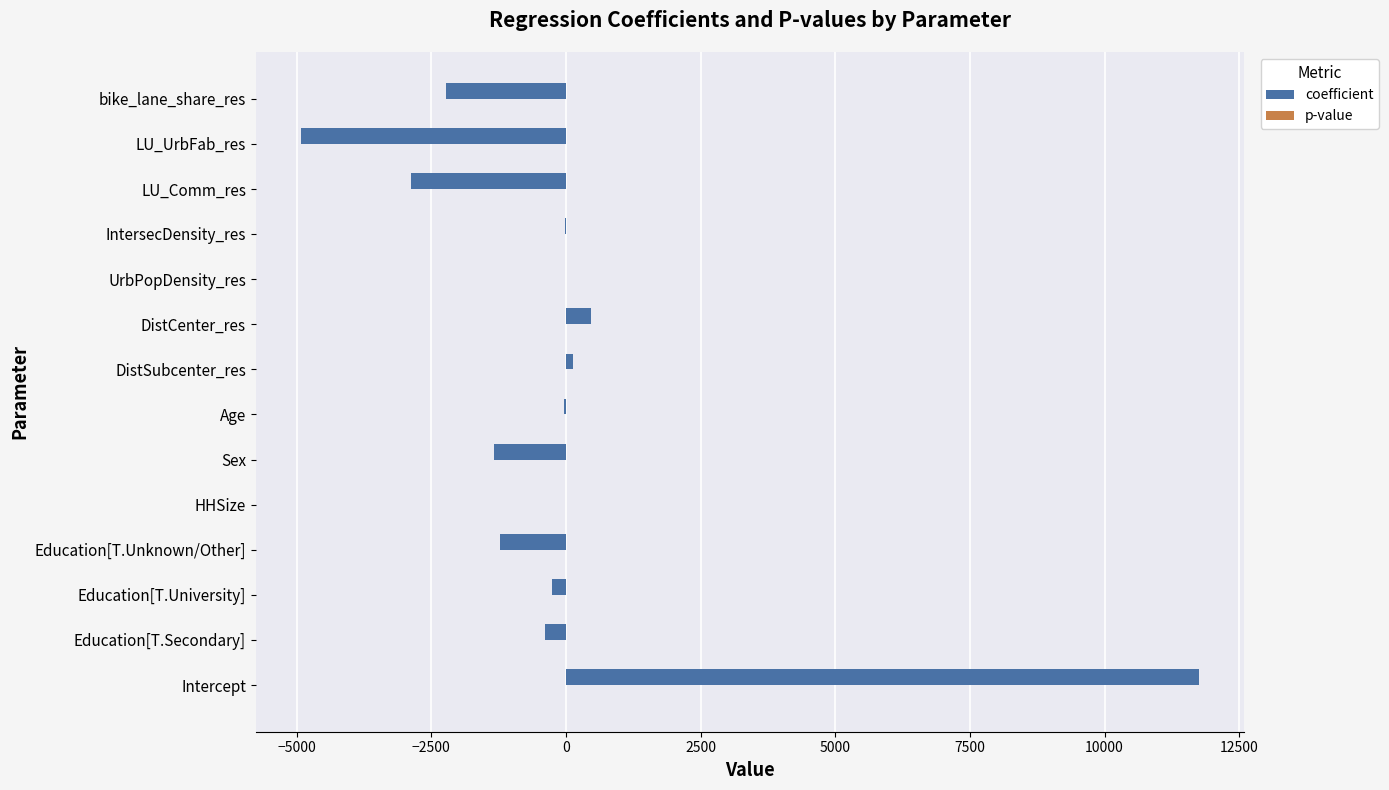

Which category has the highest value across all series?

Intercept